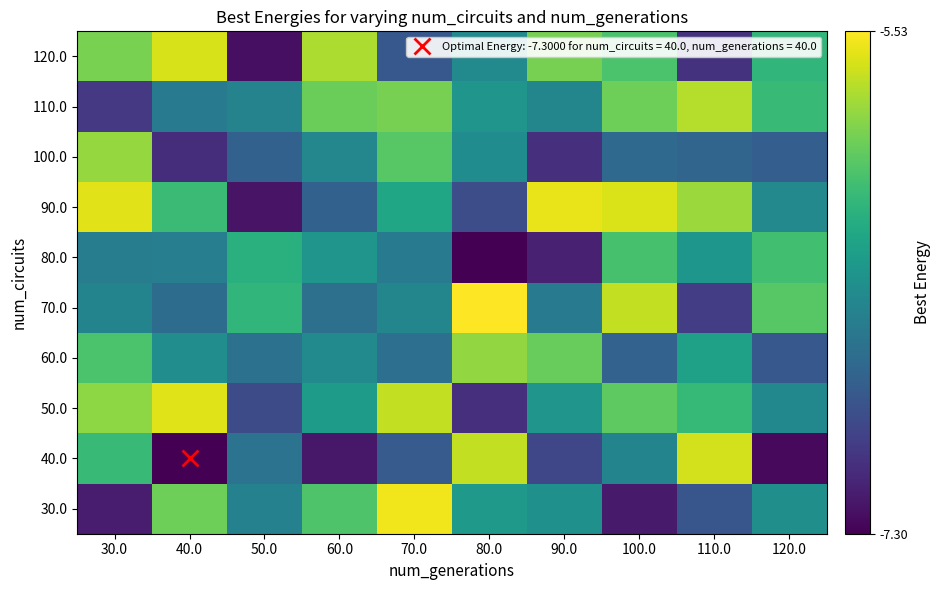

Reading left to right, list all the values displayed in this chart.

30.0: 30.0=-7.2	40.0=-5.9	50.0=-6.5	60.0=-6.0	70.0=-5.6	80.0=-6.3	90.0=-6.4	100.0=-7.2	110.0=-6.8	120.0=-6.4
40.0: 30.0=-6.1	40.0=-7.3	50.0=-6.6	60.0=-7.2	70.0=-6.8	80.0=-5.7	90.0=-6.9	100.0=-6.5	110.0=-5.7	120.0=-7.3
50.0: 30.0=-5.8	40.0=-5.6	50.0=-6.9	60.0=-6.3	70.0=-5.7	80.0=-7.1	90.0=-6.4	100.0=-6.0	110.0=-6.1	120.0=-6.5
60.0: 30.0=-6.0	40.0=-6.4	50.0=-6.6	60.0=-6.5	70.0=-6.7	80.0=-5.8	90.0=-5.9	100.0=-6.7	110.0=-6.3	120.0=-6.8
70.0: 30.0=-6.5	40.0=-6.7	50.0=-6.1	60.0=-6.6	70.0=-6.5	80.0=-5.5	90.0=-6.6	100.0=-5.7	110.0=-7.0	120.0=-6.0
80.0: 30.0=-6.6	40.0=-6.5	50.0=-6.2	60.0=-6.4	70.0=-6.6	80.0=-7.3	90.0=-7.1	100.0=-6.0	110.0=-6.4	120.0=-6.1
90.0: 30.0=-5.6	40.0=-6.1	50.0=-7.2	60.0=-6.8	70.0=-6.3	80.0=-6.9	90.0=-5.6	100.0=-5.6	110.0=-5.8	120.0=-6.5
100.0: 30.0=-5.8	40.0=-7.1	50.0=-6.8	60.0=-6.5	70.0=-6.0	80.0=-6.4	90.0=-7.1	100.0=-6.7	110.0=-6.7	120.0=-6.8
110.0: 30.0=-7.0	40.0=-6.6	50.0=-6.5	60.0=-5.9	70.0=-5.9	80.0=-6.4	90.0=-6.5	100.0=-5.9	110.0=-5.7	120.0=-6.1
120.0: 30.0=-5.9	40.0=-5.6	50.0=-7.2	60.0=-5.8	70.0=-6.8	80.0=-6.5	90.0=-5.9	100.0=-6.0	110.0=-7.0	120.0=-6.1